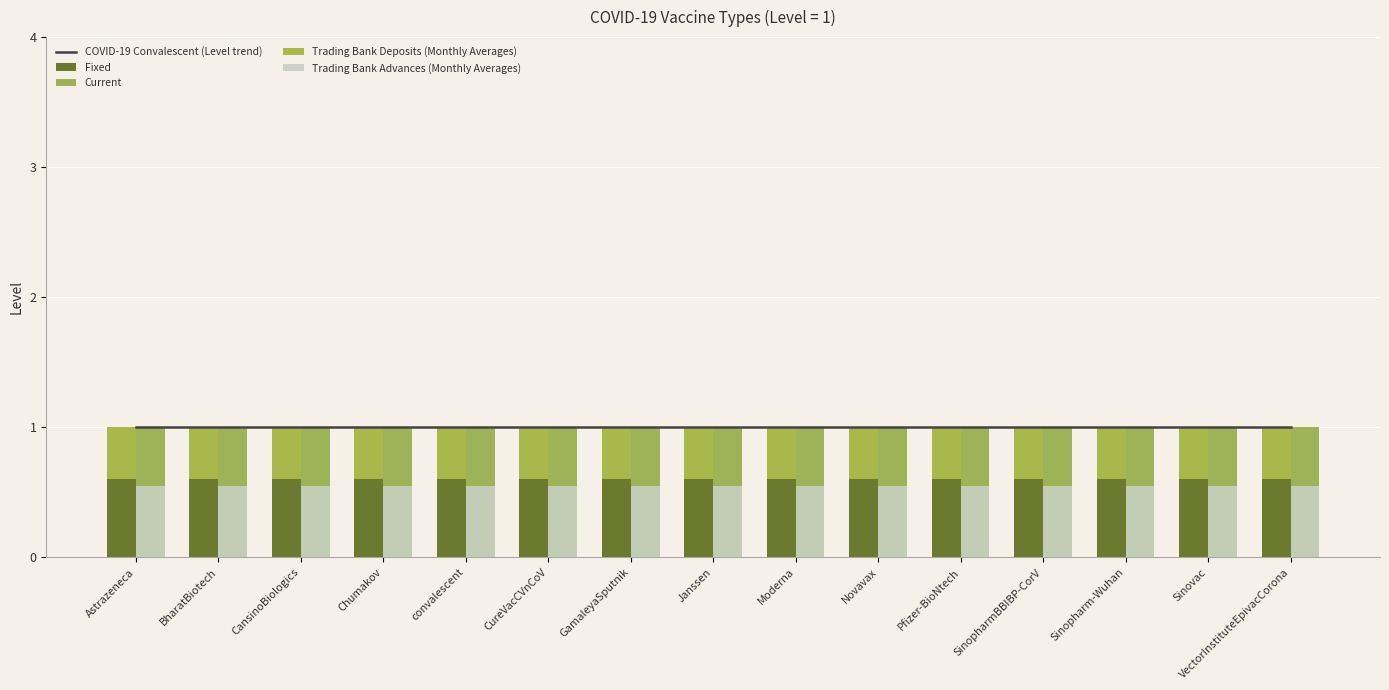

What is the difference between the highest and lowest values at Chumakov?

0.6